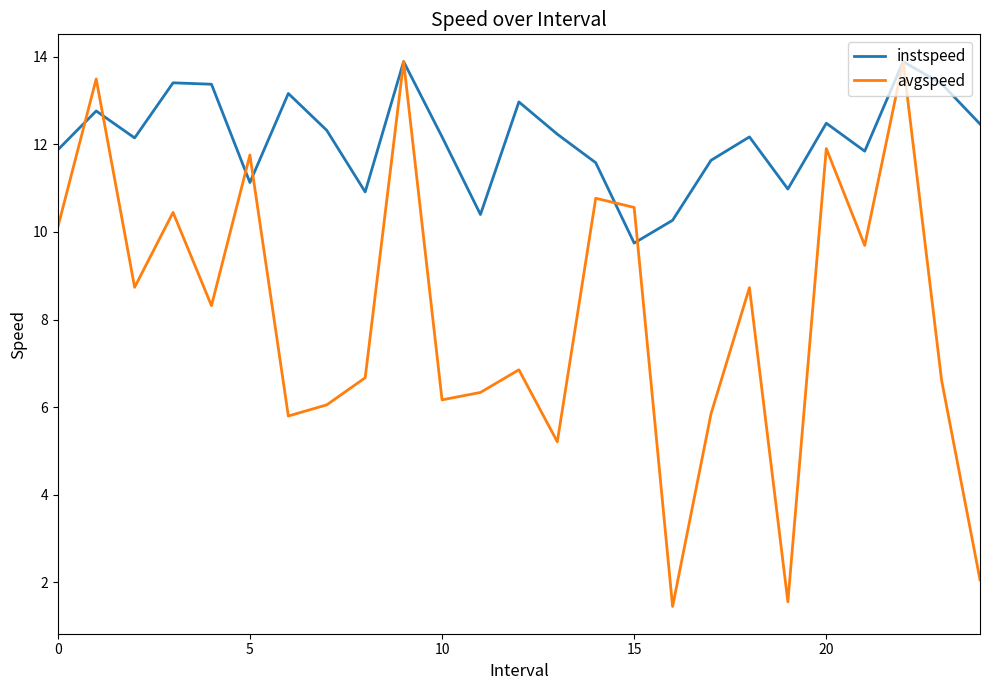

What is the maximum value shown in the chart?

13.9